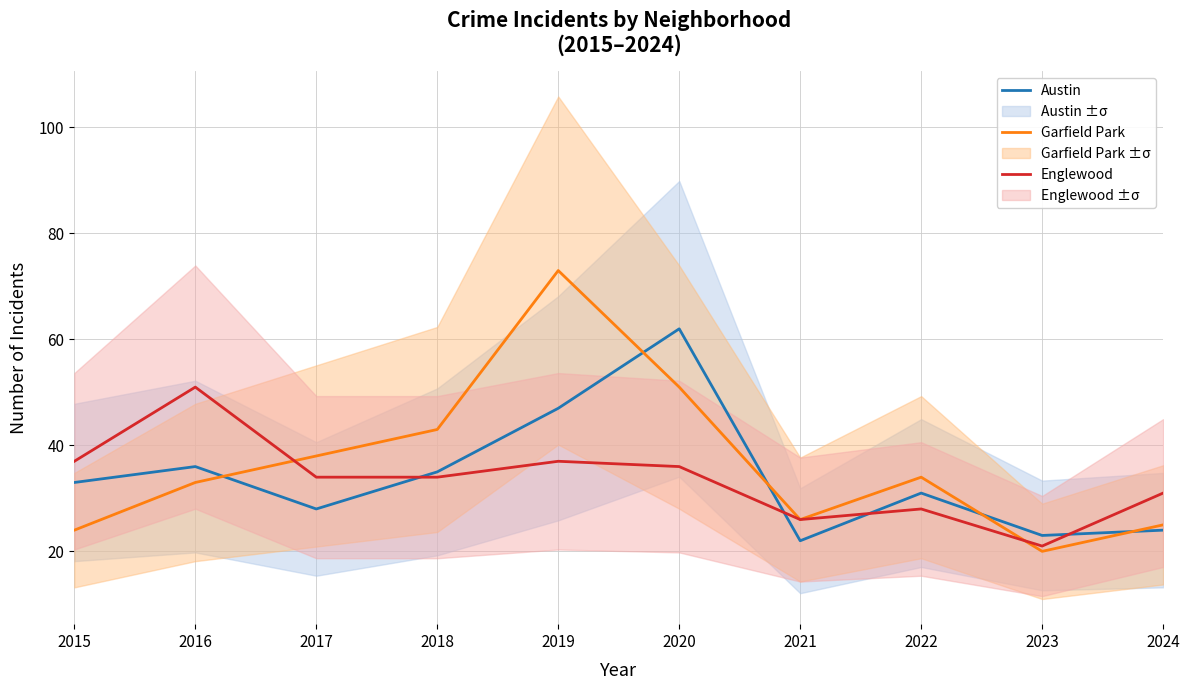

What is the difference between the maximum and second lowest values in the Englewood series?

25